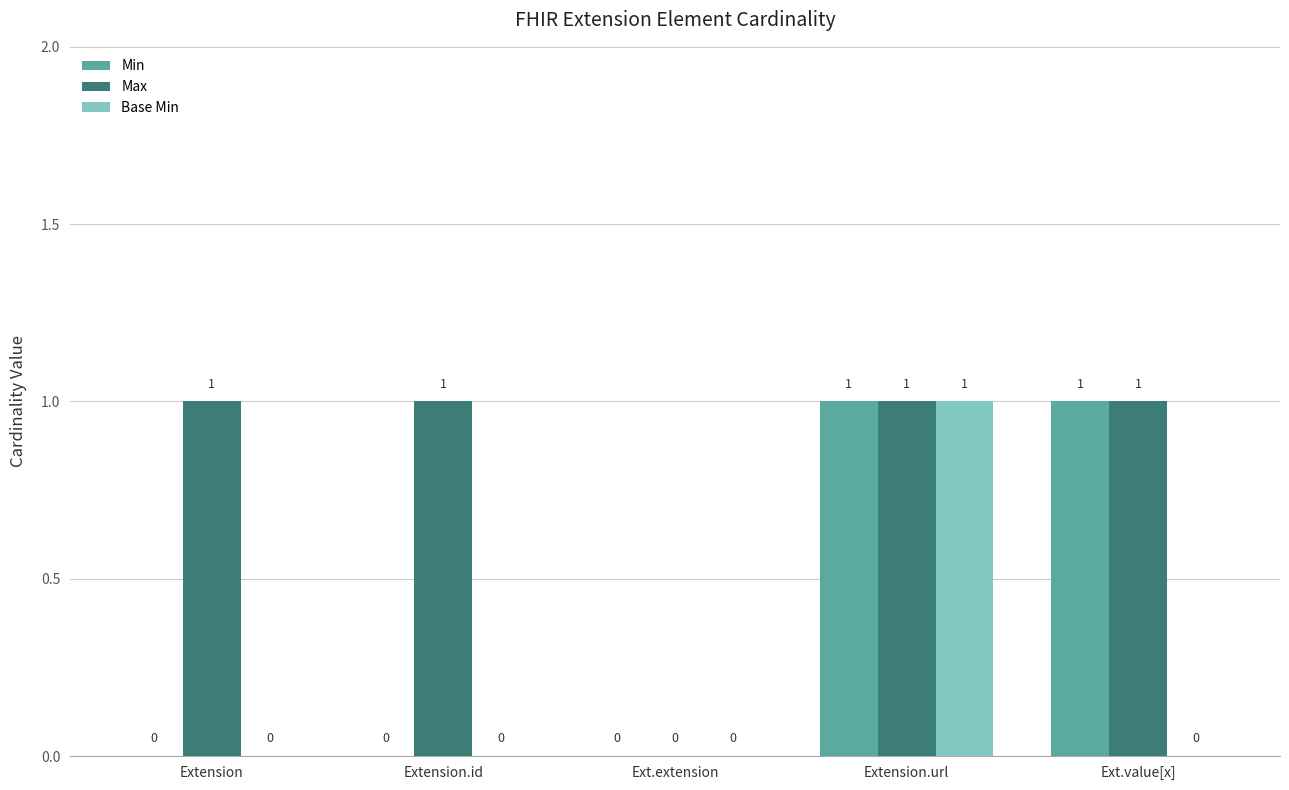

Which series has the largest total across all categories?

Max